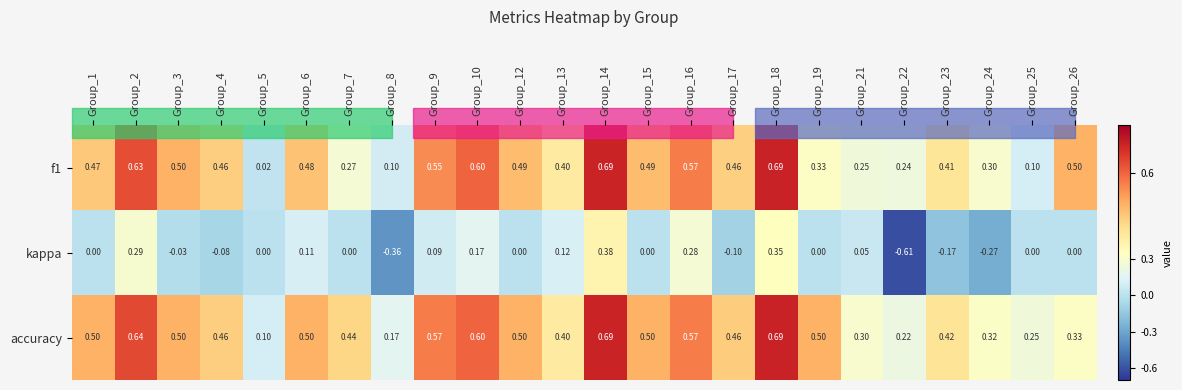

Between Group_12 and Group_16, which series saw the biggest shift?

kappa